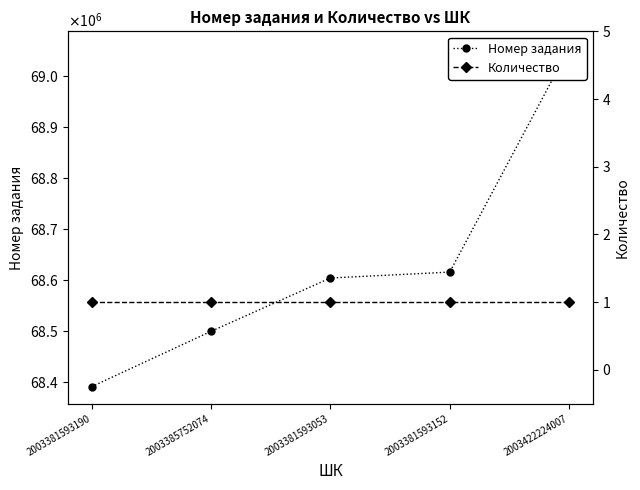

What is the total value across all series at 2003422224007?

69054759